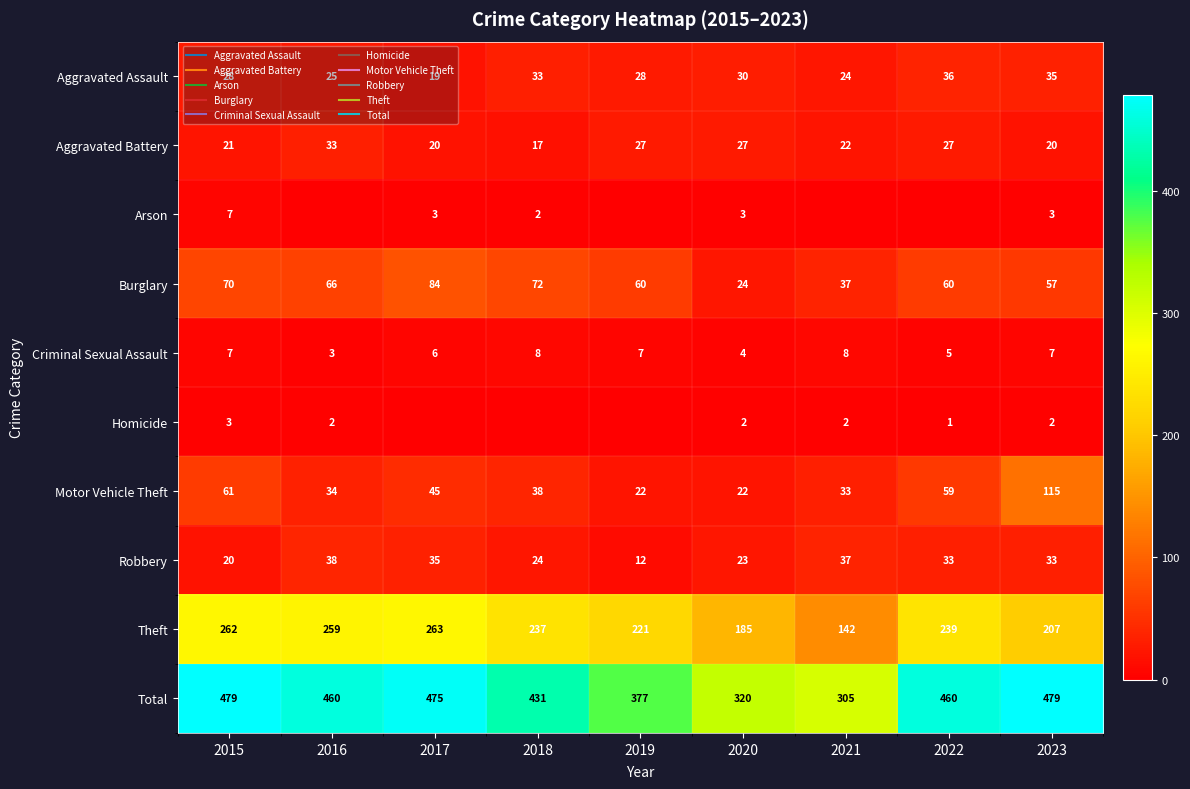

Which label corresponds to the largest value in the chart?

2015